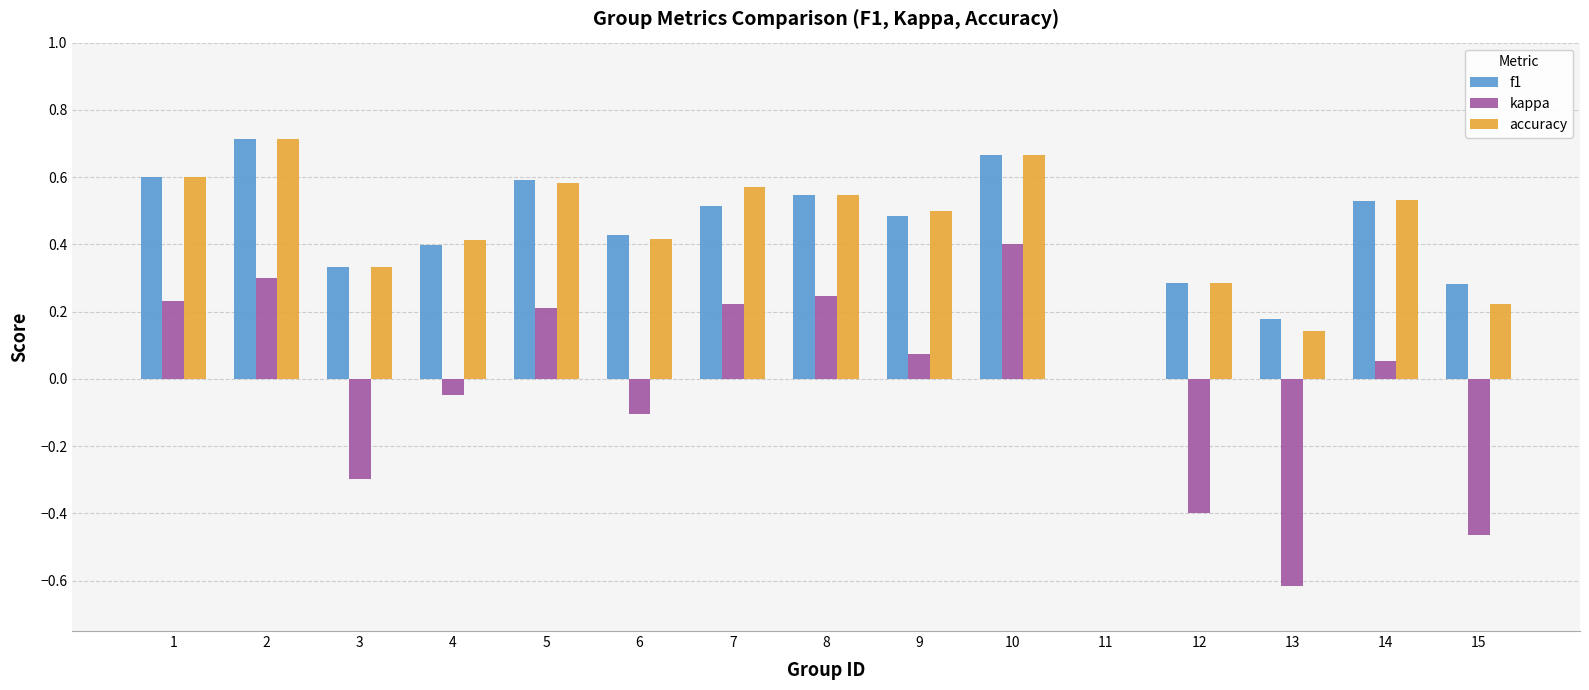

Which series changed the most between 9 and 13?

kappa